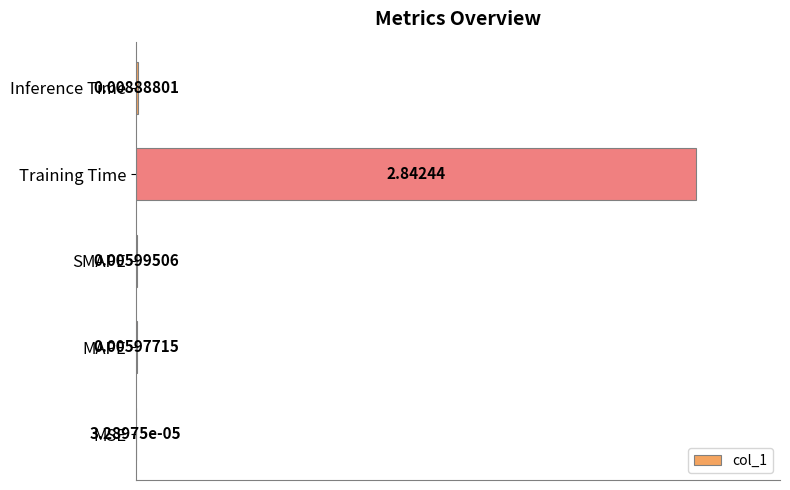

Which label corresponds to the largest value in the chart?

Training Time